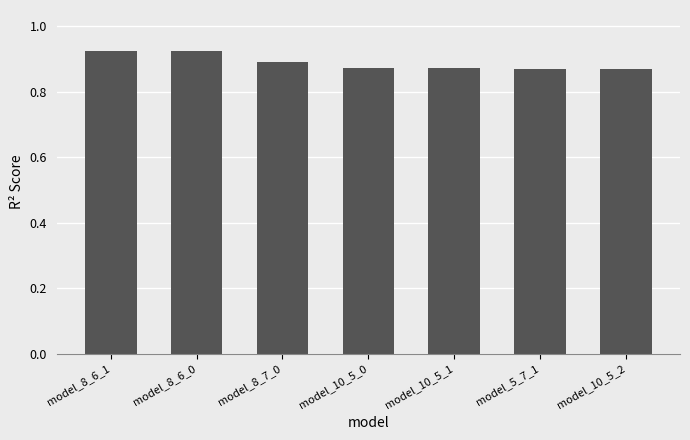

What is the sum of all values?

6.2